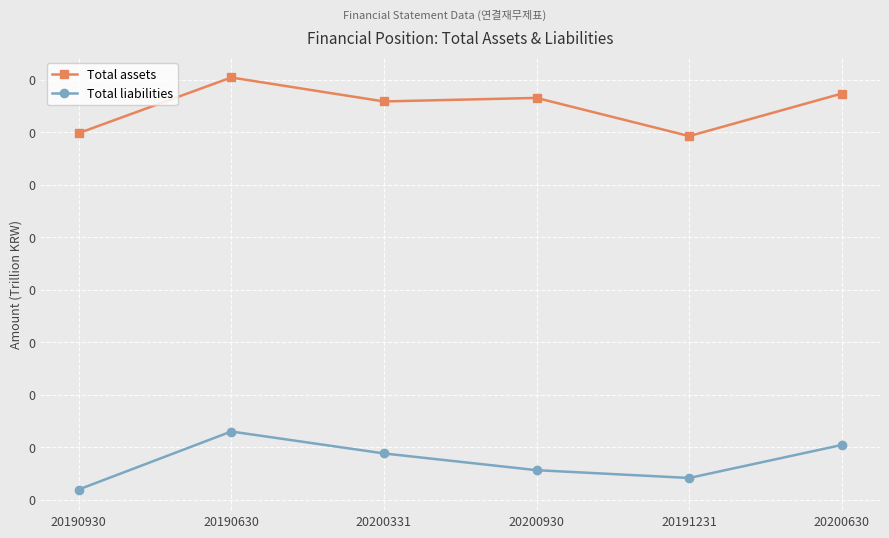

What is the maximum value for Total assets?

0.2